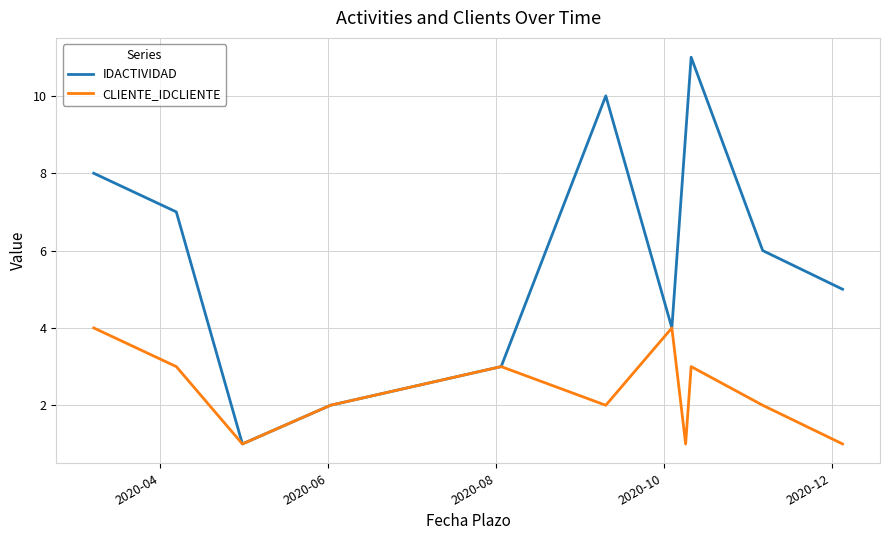

Which series has the largest total across all categories?

IDACTIVIDAD